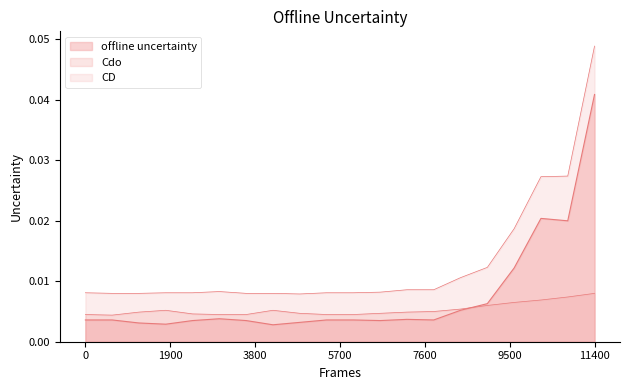

Which series has the largest range (max minus min)?

CD